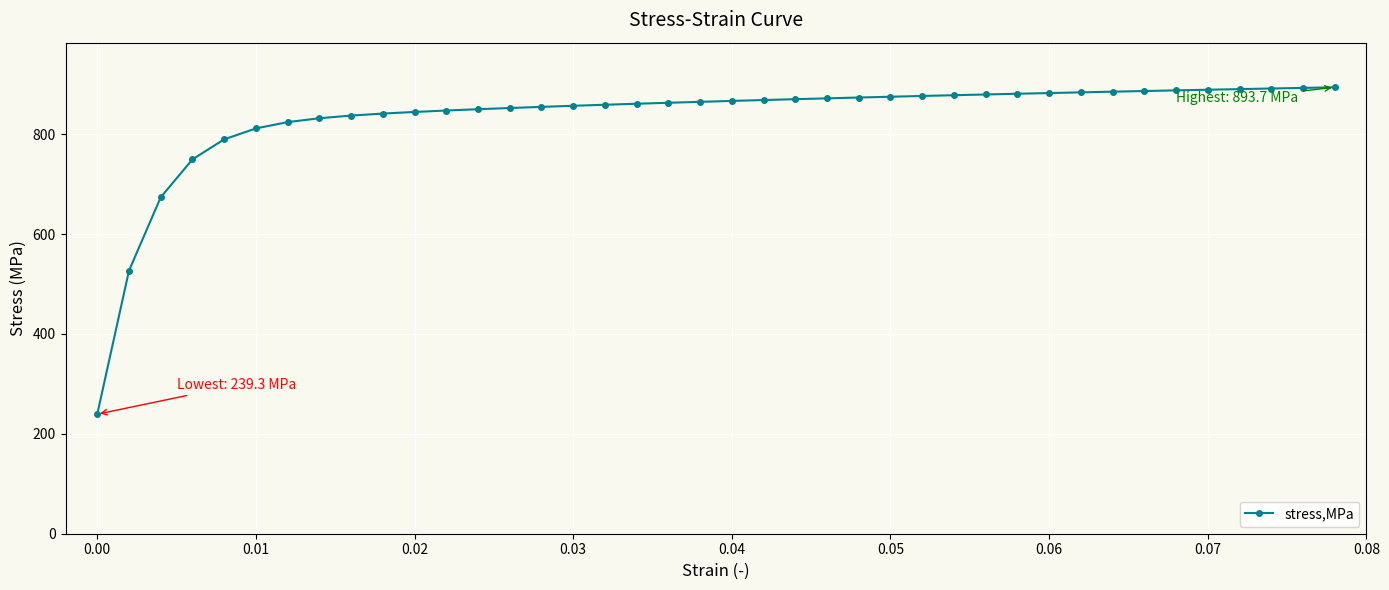

What is the minimum value shown in the chart?

239.3